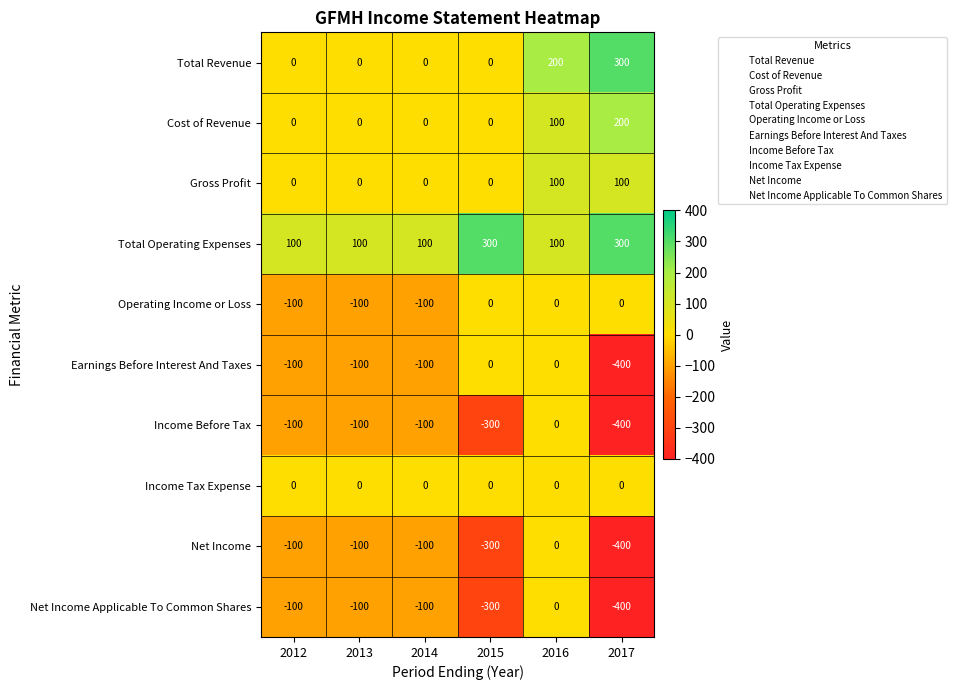

What value does the Income Before Tax series have at 2013, to the nearest 5?

-100